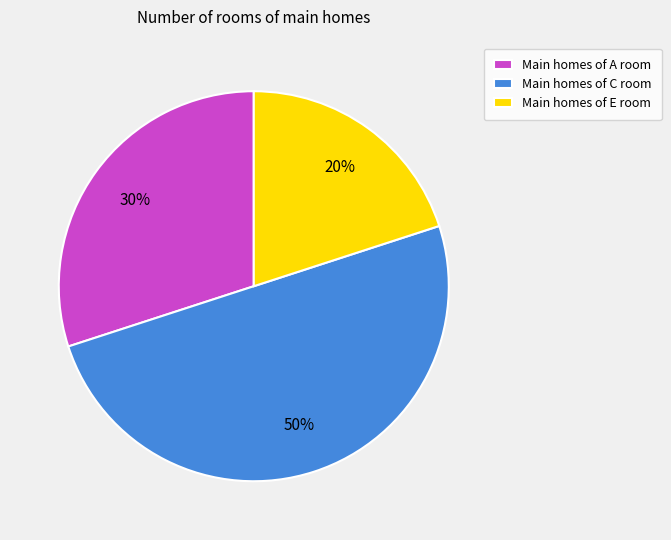

How many segments does this pie chart have?

3